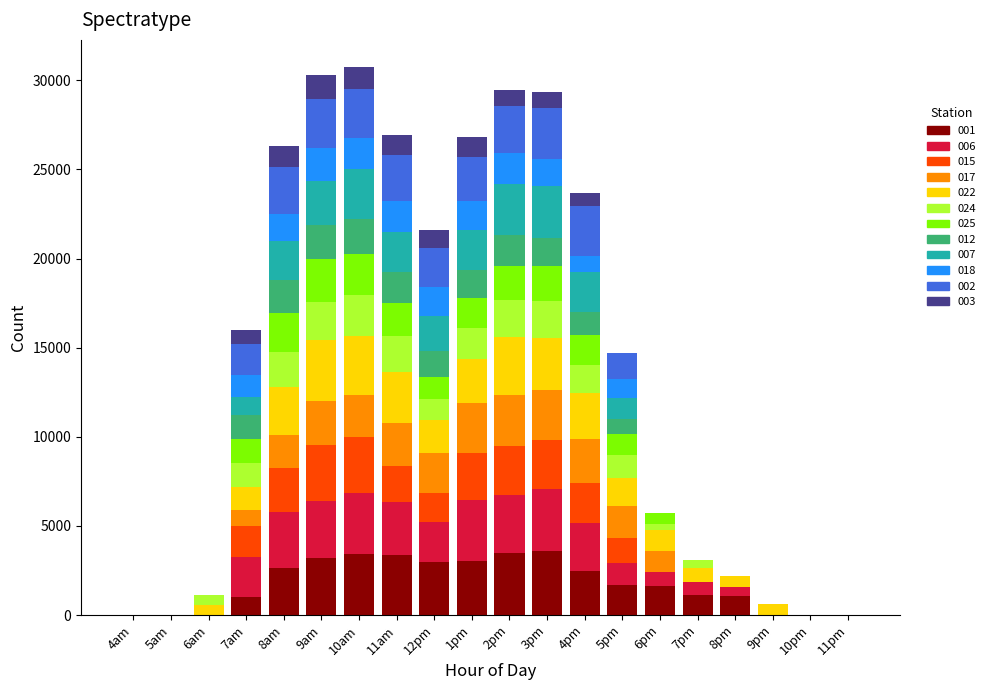

What is the maximum value for 001?

3601.4